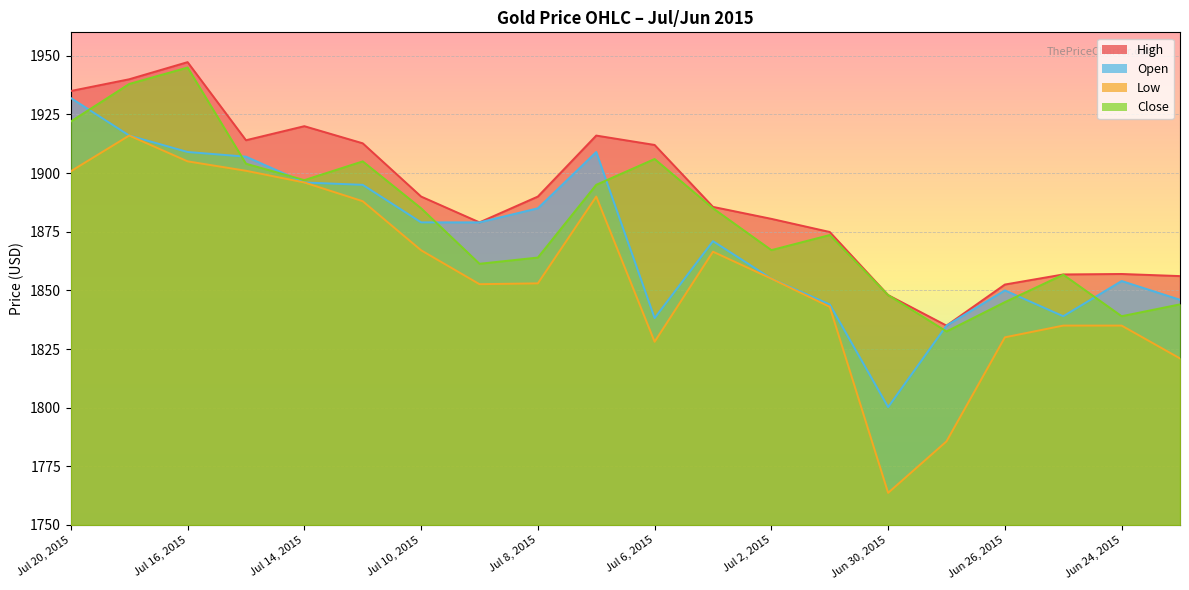

True or false: Open has more than 0 interior local peaks.

True